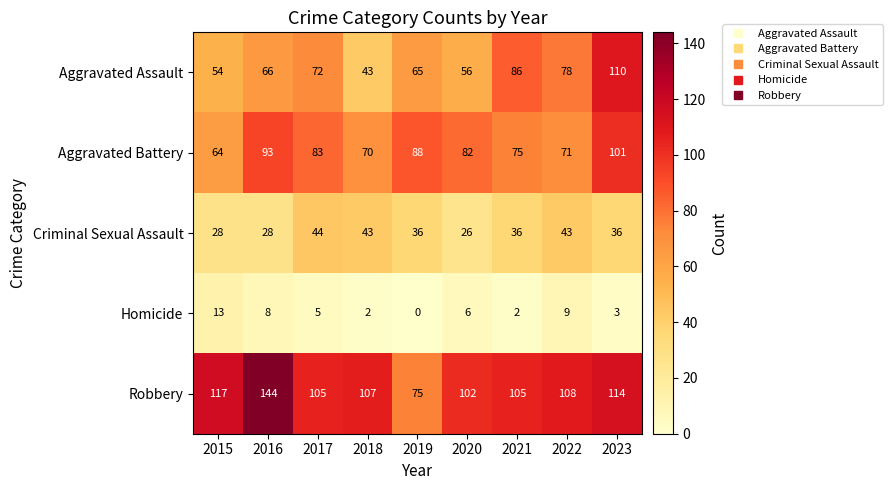

At 2015, list the series in order from smallest to largest.

Homicide, Criminal Sexual Assault, Aggravated Assault, Aggravated Battery, Robbery